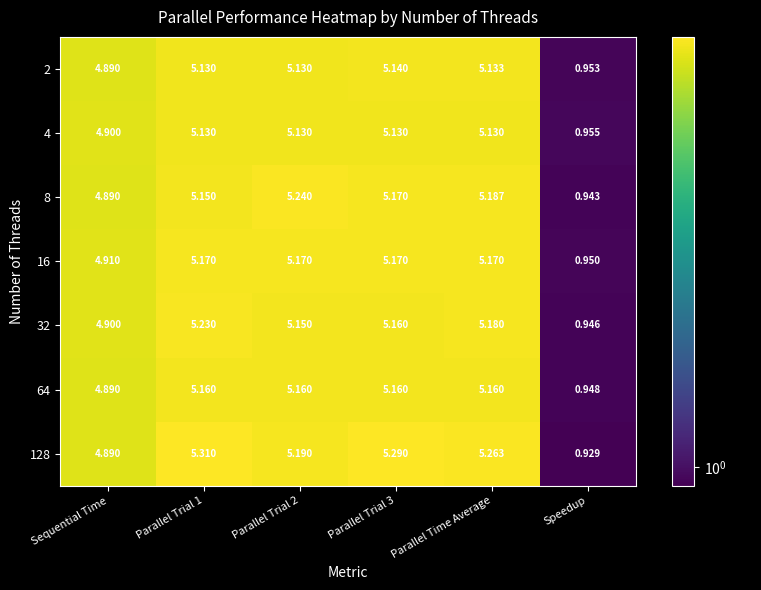

Which category has the lowest value across all series?

Speedup